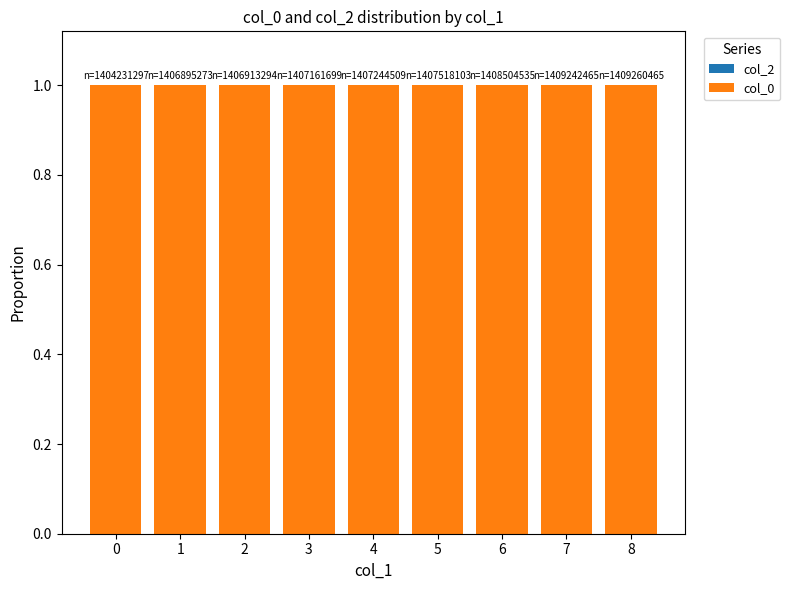

Rank the series by their average value, from highest to lowest.

col_0, col_2